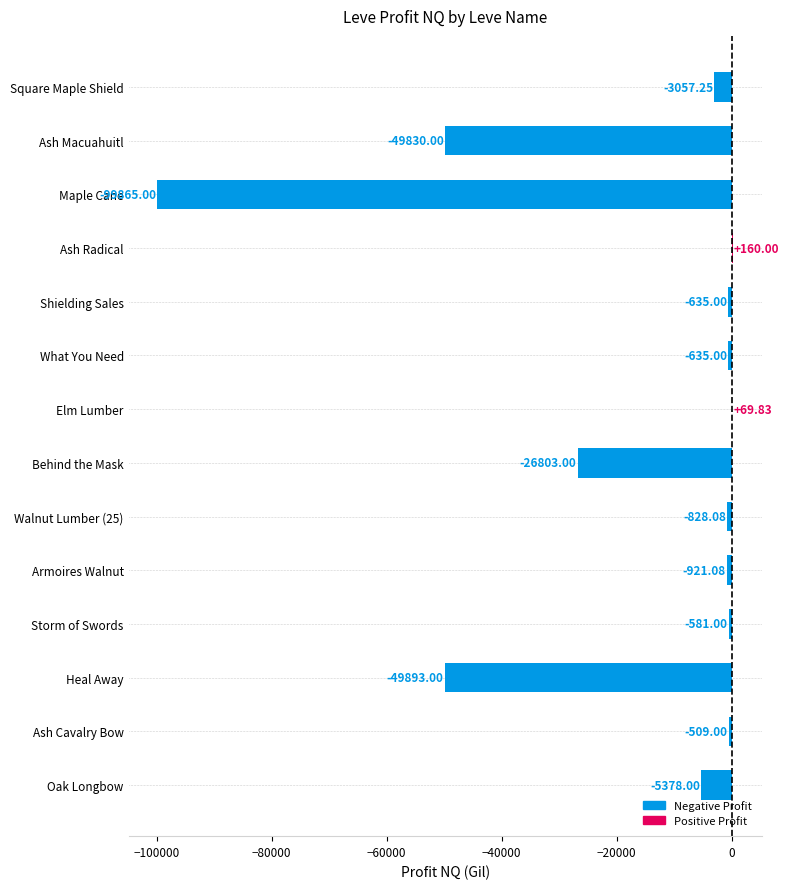

What is the change in value from Elm Lumber to Armoires Walnut?

-990.9